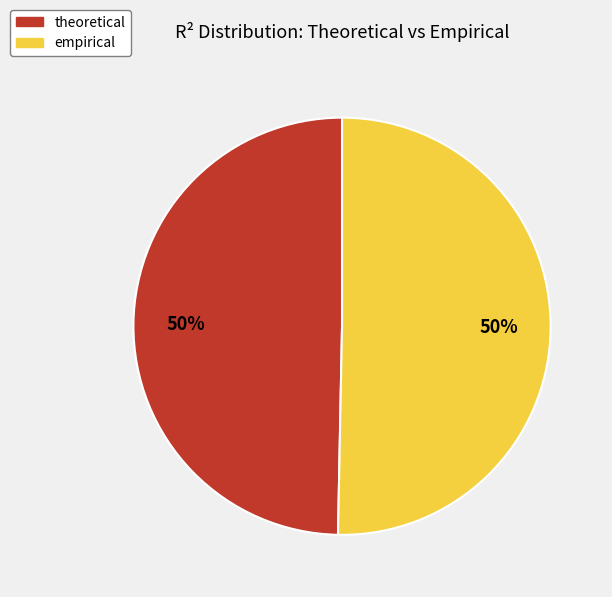

How many slices are in this pie chart?

2